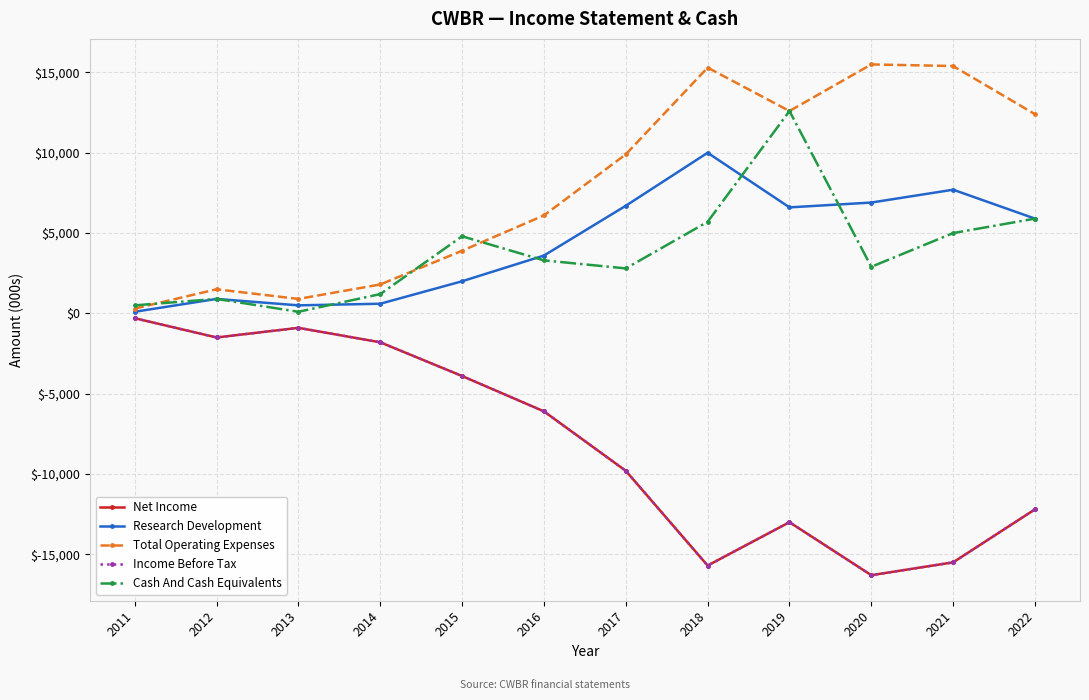

In Total Operating Expenses, how many points are higher than both neighbors (excluding endpoints)?

3